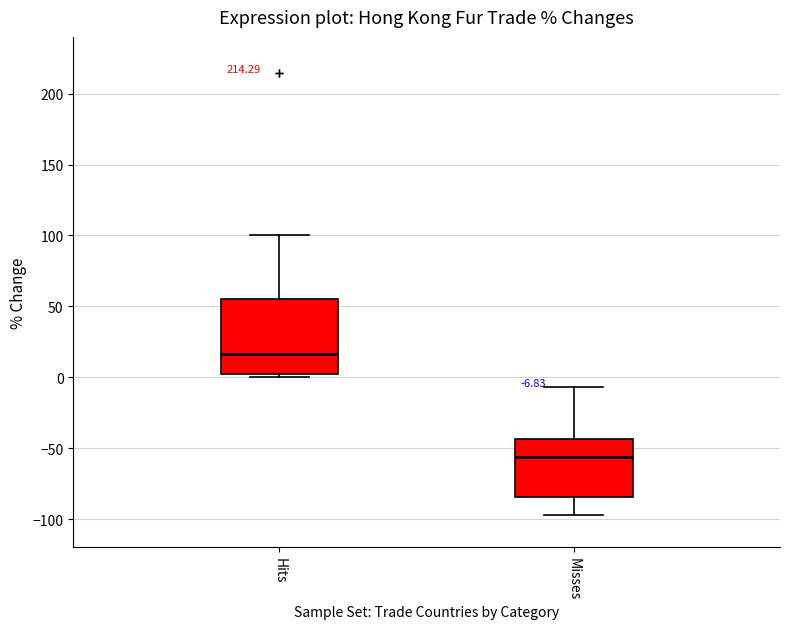

Which box has the lowest median line?

Misses